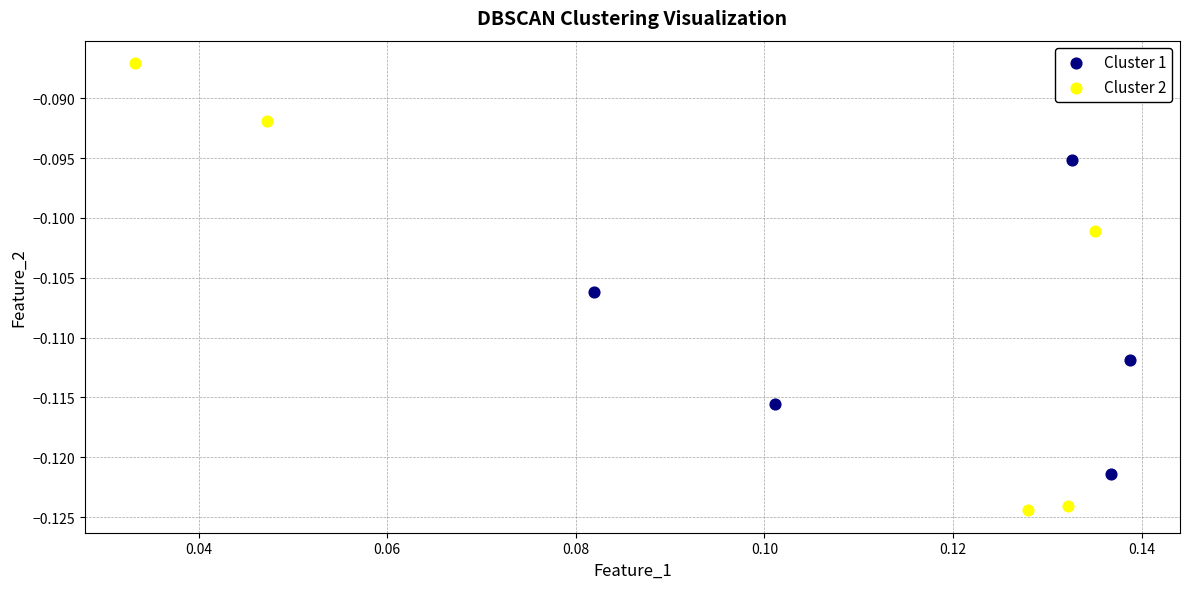

Which series reaches the minimum Y coordinate?

Cluster 2